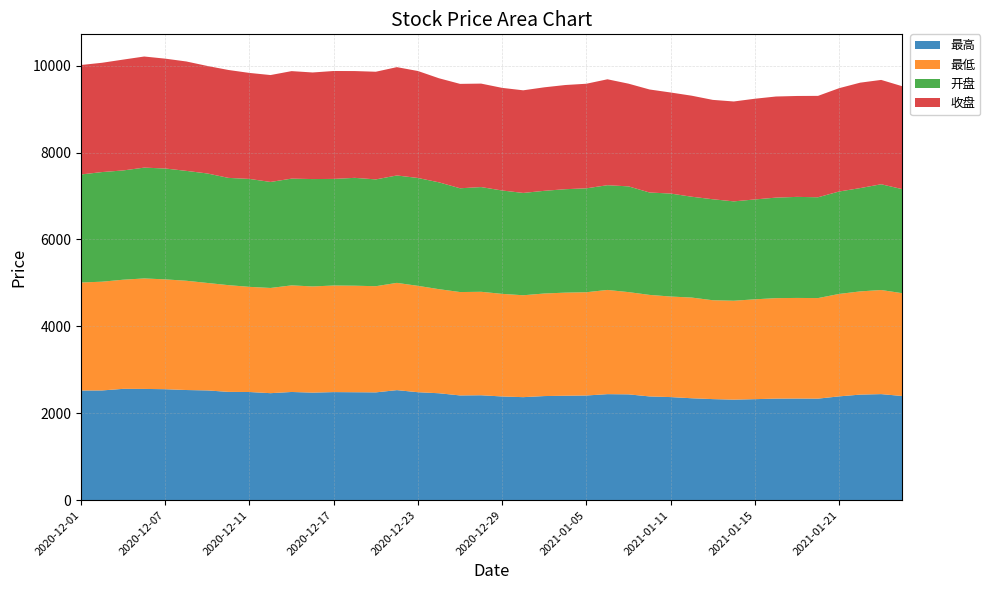

Reading right to left, extract all data points from this chart.

最高: 2021-01-26=2395.6	2021-01-25=2439.2	2021-01-22=2427.7	2021-01-21=2387.1	2021-01-20=2335.1	2021-01-19=2337.3	2021-01-18=2335.6	2021-01-15=2323.0	2021-01-14=2312.1	2021-01-13=2324.3	2021-01-12=2343.9	2021-01-11=2370.7	2021-01-08=2385.7	2021-01-07=2433.7	2021-01-06=2438.4	2021-01-05=2407.6	2021-01-04=2402.0	2020-12-31=2394.3	2020-12-30=2369.1	2020-12-29=2385.0	2020-12-28=2412.8	2020-12-25=2408.8	2020-12-24=2459.0	2020-12-23=2483.0	2020-12-22=2530.9	2020-12-21=2479.2	2020-12-18=2482.5	2020-12-17=2485.7	2020-12-16=2473.4	2020-12-15=2488.5	2020-12-14=2460.9	2020-12-11=2487.5	2020-12-10=2490.7	2020-12-09=2524.1	2020-12-08=2533.4	2020-12-07=2552.3	2020-12-04=2558.8	2020-12-03=2560.5	2020-12-02=2523.6	2020-12-01=2521.8
最低: 2021-01-26=2366.5	2021-01-25=2396.5	2021-01-22=2375.8	2021-01-21=2357.7	2021-01-20=2314.7	2021-01-19=2315.9	2021-01-18=2312.7	2021-01-15=2298.4	2021-01-14=2276.7	2021-01-13=2275.9	2021-01-12=2317.8	2021-01-11=2314.8	2021-01-08=2337.2	2021-01-07=2353.7	2021-01-06=2398.6	2021-01-05=2377.1	2021-01-04=2373.2	2020-12-31=2360.6	2020-12-30=2345.4	2020-12-29=2361.8	2020-12-28=2381.8	2020-12-25=2379.6	2020-12-24=2395.6	2020-12-23=2448.4	2020-12-22=2468.9	2020-12-21=2444.0	2020-12-18=2452.1	2020-12-17=2453.3	2020-12-16=2444.2	2020-12-15=2453.8	2020-12-14=2421.8	2020-12-11=2420.4	2020-12-10=2456.7	2020-12-09=2473.7	2020-12-08=2515.3	2020-12-07=2527.9	2020-12-04=2543.1	2020-12-03=2511.9	2020-12-02=2503.5	2020-12-01=2486.6
开盘: 2021-01-26=2395.3	2021-01-25=2434.3	2021-01-22=2377.6	2021-01-21=2358.0	2021-01-20=2320.7	2021-01-19=2326.1	2021-01-18=2313.7	2021-01-15=2298.7	2021-01-14=2287.0	2021-01-13=2324.3	2021-01-12=2321.2	2021-01-11=2370.4	2021-01-08=2356.9	2021-01-07=2433.7	2021-01-06=2410.9	2021-01-05=2391.7	2021-01-04=2380.9	2020-12-31=2363.6	2020-12-30=2355.6	2020-12-29=2379.3	2020-12-28=2410.5	2020-12-25=2388.8	2020-12-24=2459.0	2020-12-23=2482.9	2020-12-22=2472.3	2020-12-21=2458.4	2020-12-18=2482.5	2020-12-17=2453.7	2020-12-16=2471.6	2020-12-15=2457.0	2020-12-14=2440.1	2020-12-11=2484.5	2020-12-10=2469.1	2020-12-09=2520.2	2020-12-08=2529.0	2020-12-07=2552.3	2020-12-04=2550.8	2020-12-03=2515.3	2020-12-02=2523.4	2020-12-01=2486.6
收盘: 2021-01-26=2368.6	2021-01-25=2401.6	2021-01-22=2426.9	2021-01-21=2378.1	2021-01-20=2333.7	2021-01-19=2322.7	2021-01-18=2327.4	2021-01-15=2318.3	2021-01-14=2299.4	2021-01-13=2287.6	2021-01-12=2325.4	2021-01-11=2326.1	2021-01-08=2371.4	2021-01-07=2364.2	2021-01-06=2438.2	2021-01-05=2407.1	2021-01-04=2398.0	2020-12-31=2382.4	2020-12-30=2362.1	2020-12-29=2362.2	2020-12-28=2381.8	2020-12-25=2403.0	2020-12-24=2395.6	2020-12-23=2462.1	2020-12-22=2493.6	2020-12-21=2478.2	2020-12-18=2458.0	2020-12-17=2483.9	2020-12-16=2453.6	2020-12-15=2474.6	2020-12-14=2460.6	2020-12-11=2439.8	2020-12-10=2483.8	2020-12-09=2474.6	2020-12-08=2518.4	2020-12-07=2528.5	2020-12-04=2557.5	2020-12-03=2551.4	2020-12-02=2515.7	2020-12-01=2519.8